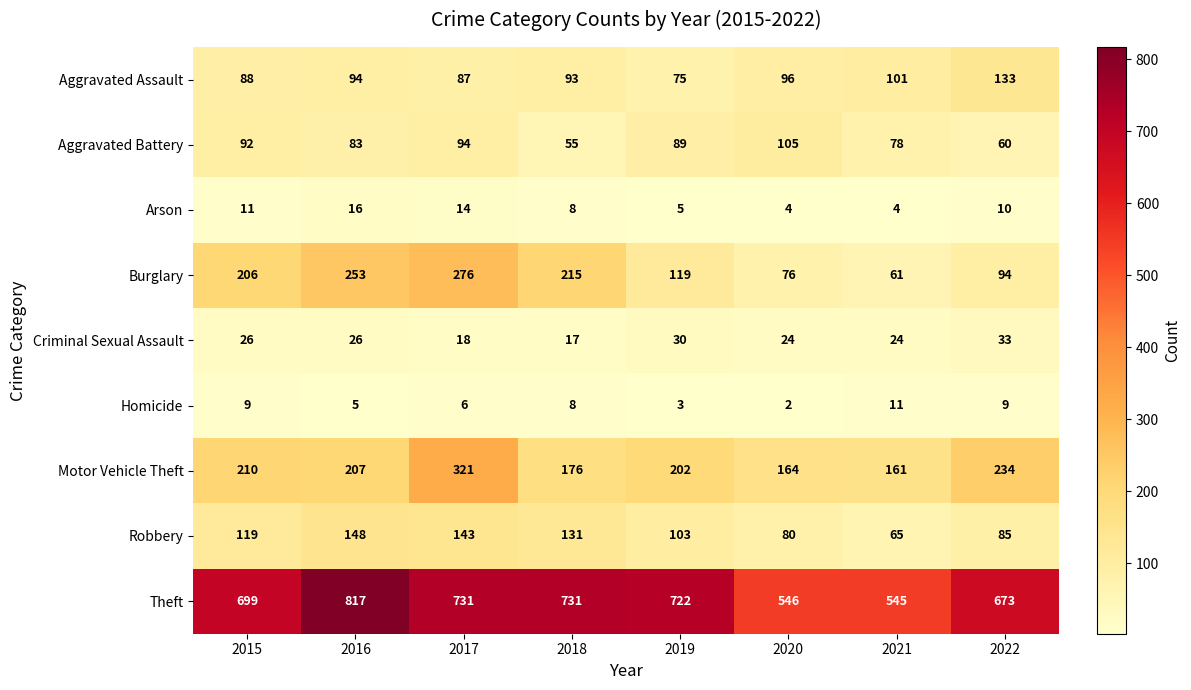

What is the average value of the Criminal Sexual Assault series?

25